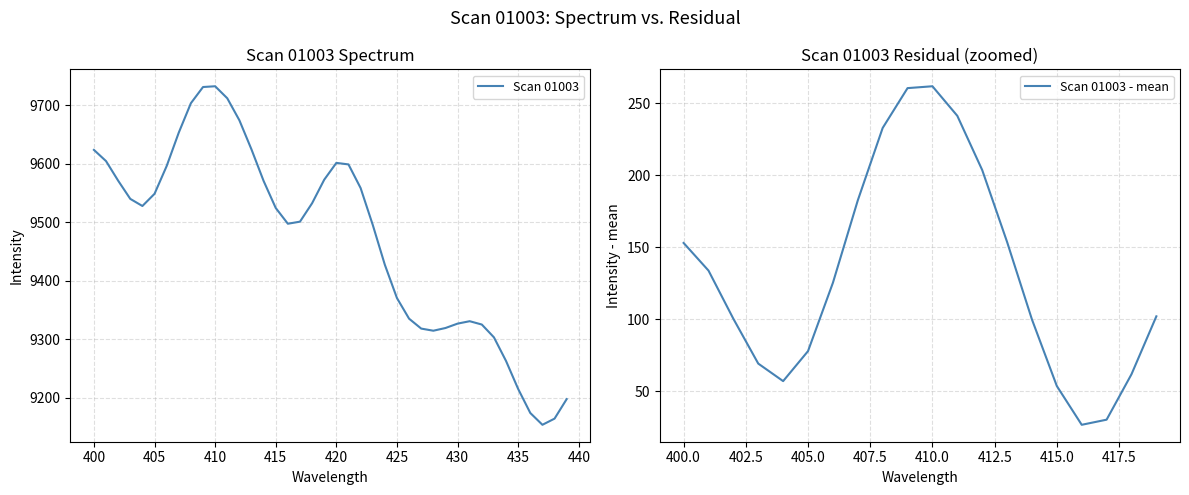

The chart shows a value of 2046.1 at 407. True or false?

False